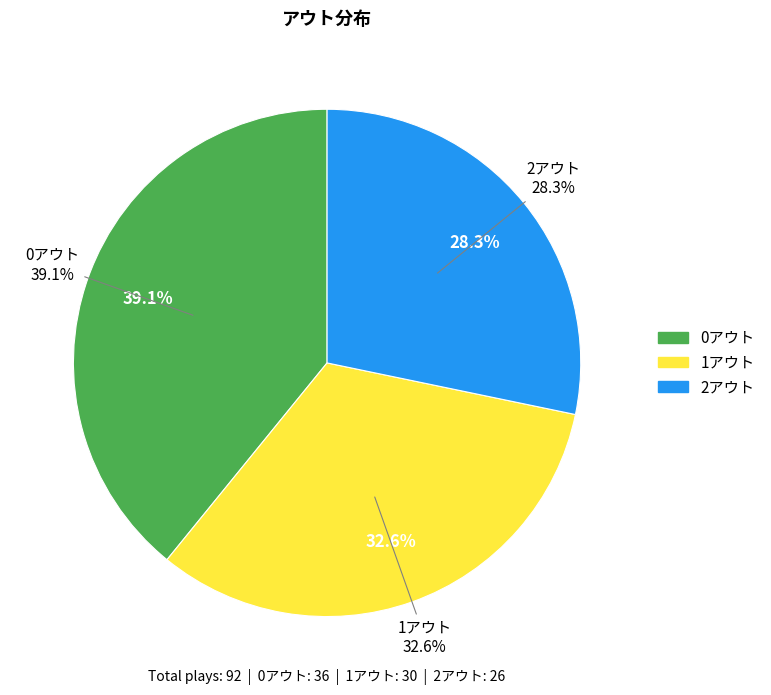

To the nearest percent, what portion does 0アウト represent?

39%